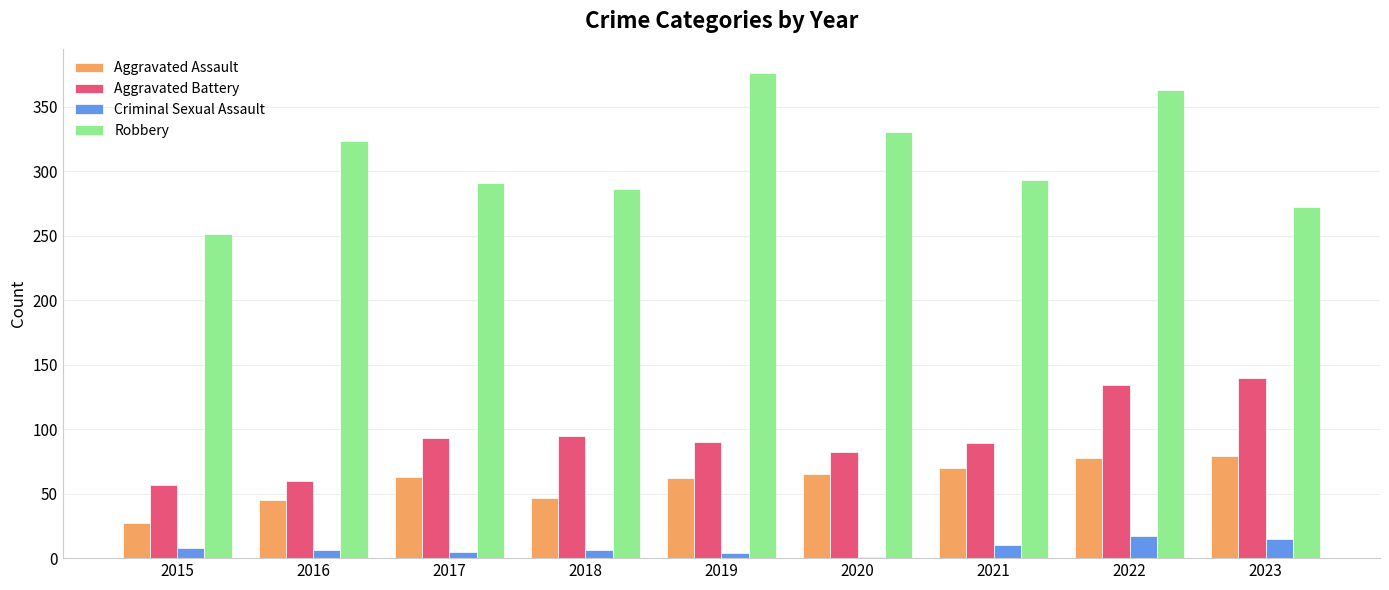

Is the value of Robbery at 2020 greater than the value of Criminal Sexual Assault at 2021?

Yes